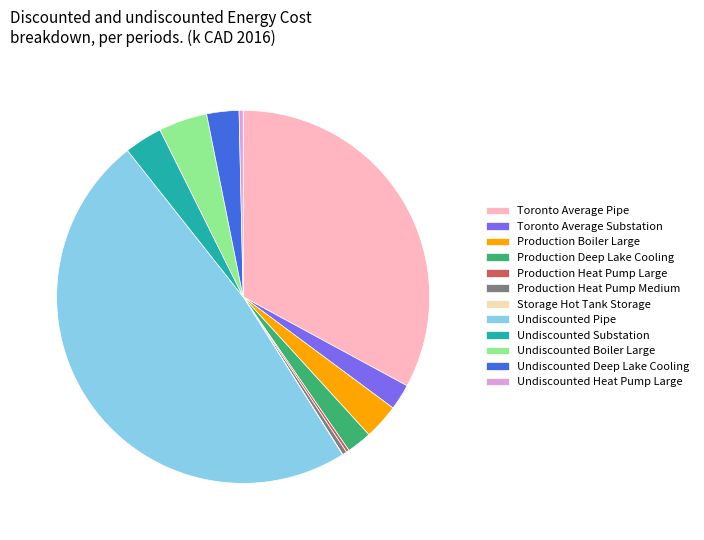

Approximately how many times larger is the value at Production Deep Lake Cooling compared to Undiscounted Deep Lake Cooling?

0.8